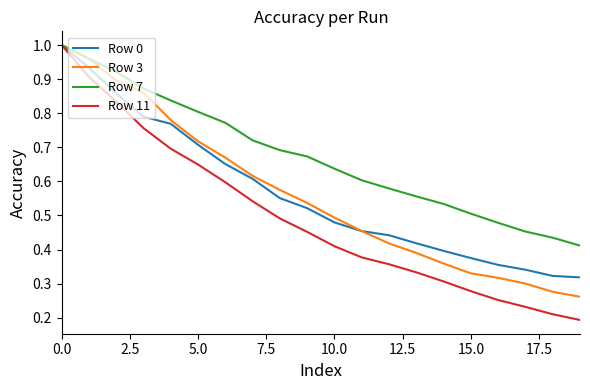

Which series has the widest spread of values?

Row 11